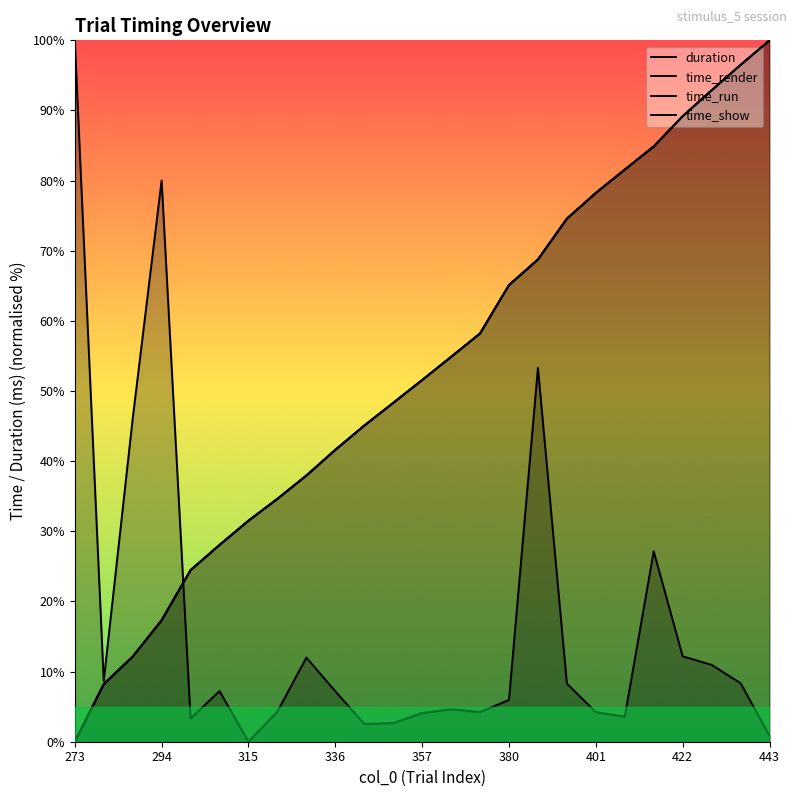

Which series has the largest range (max minus min)?

duration